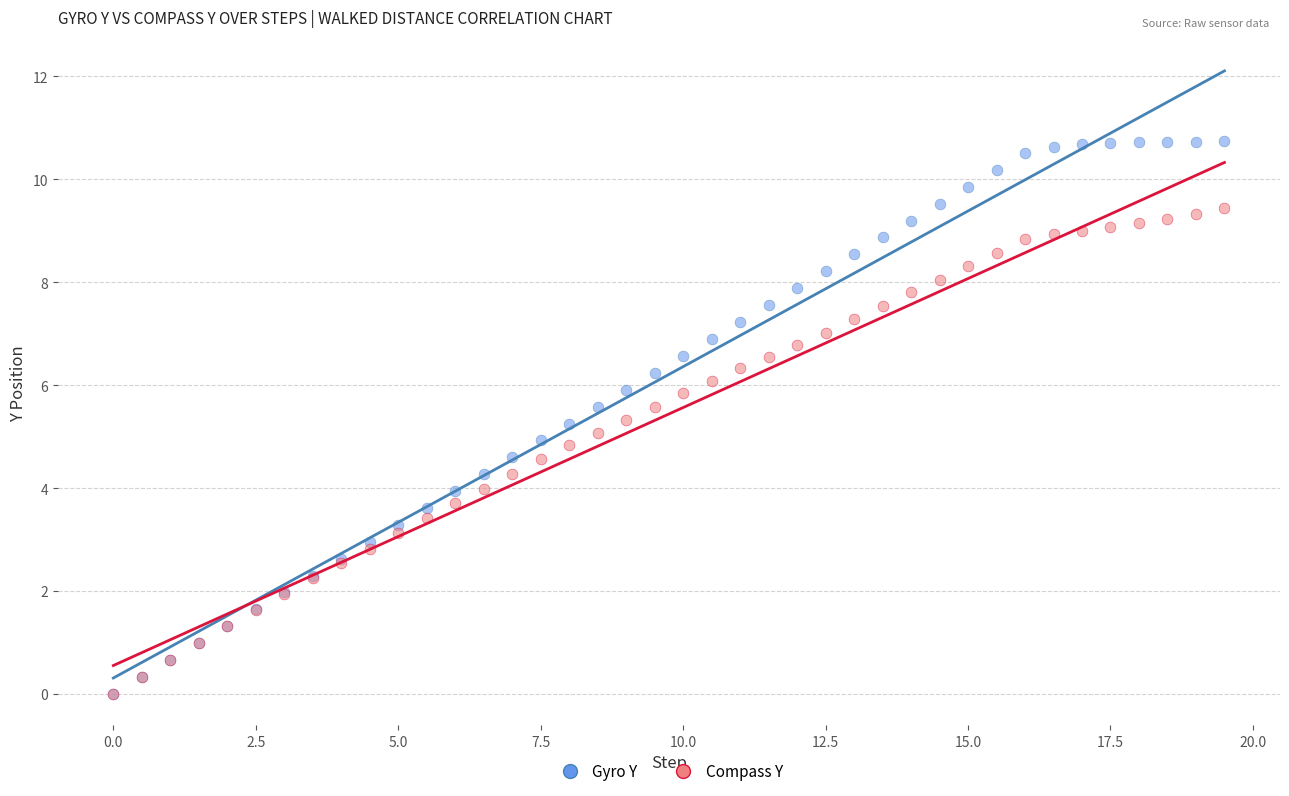

Which series has the widest spread of Y values?

Gyro Y